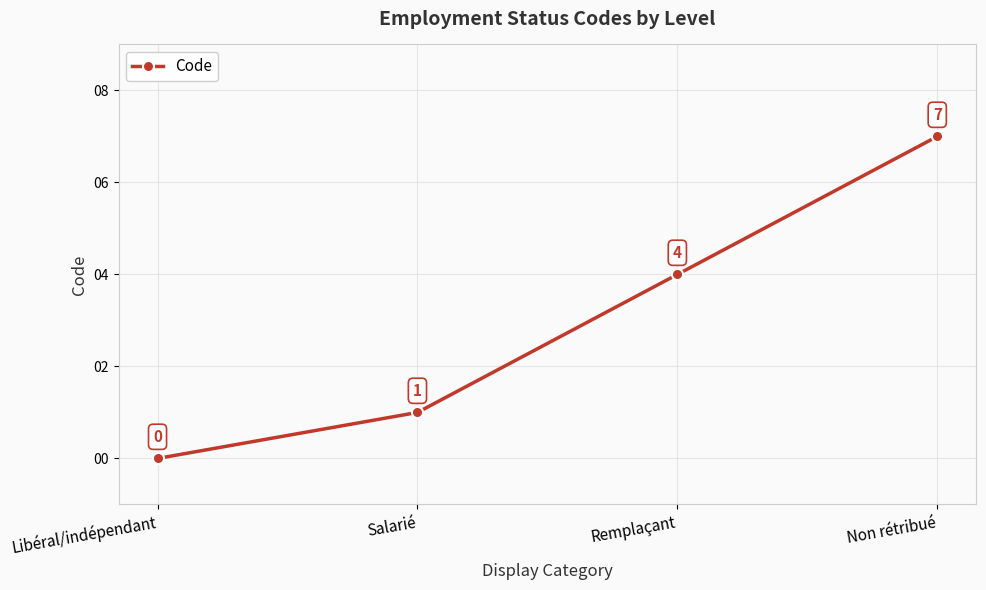

Reading right to left, what are all the values shown in this chart?

Non rétribué=7	Remplaçant=4	Salarié=1	Libéral/indépendant=0